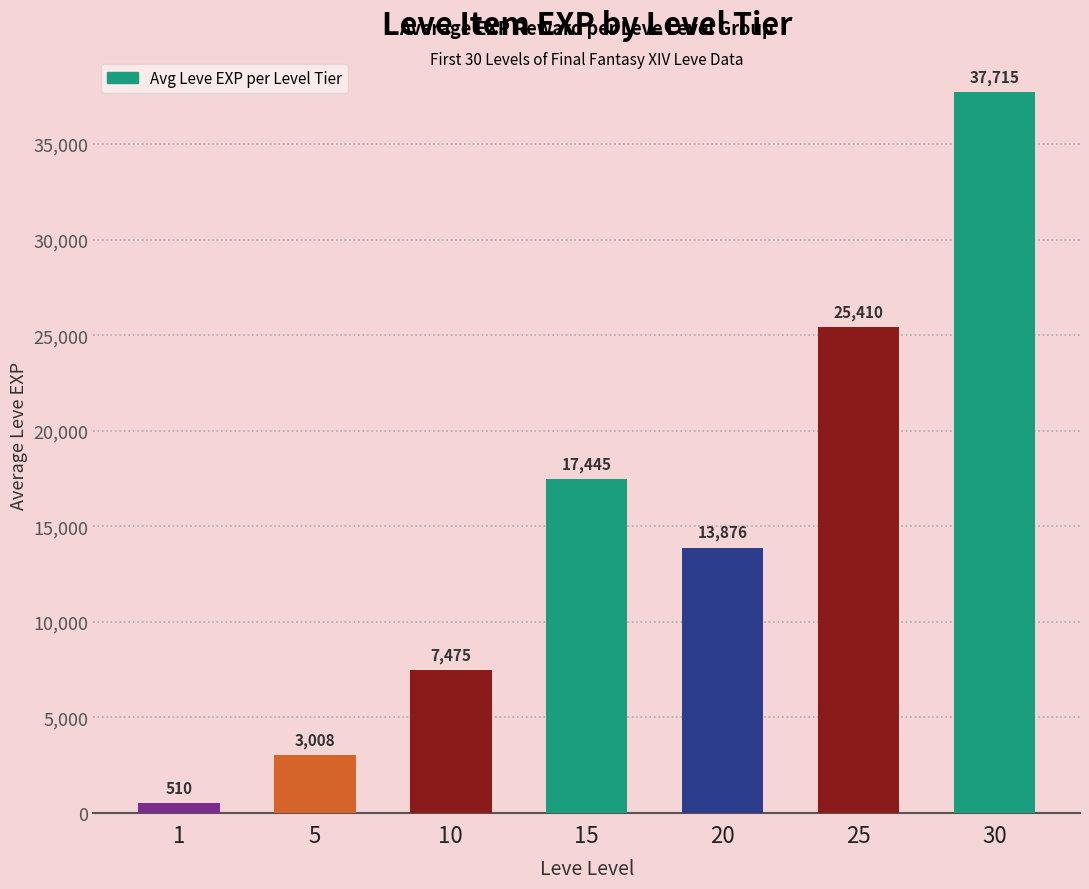

At which label does the data first exceed 13876?

15